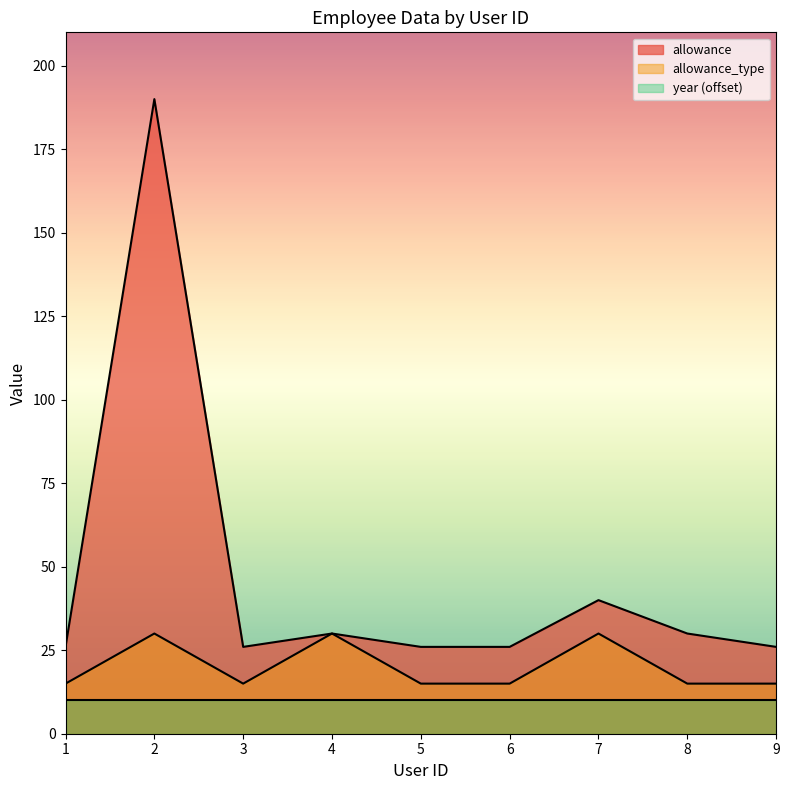

Which series has the largest range (max minus min)?

allowance